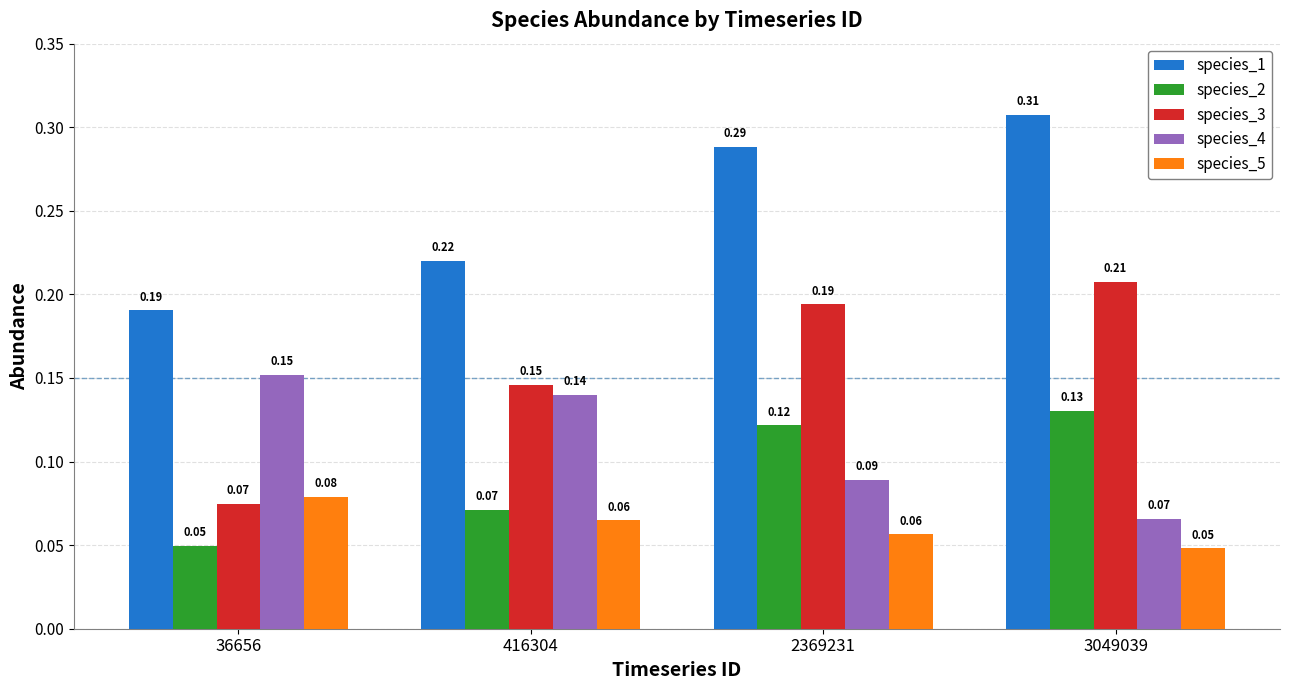

How many bars are there in total?

20